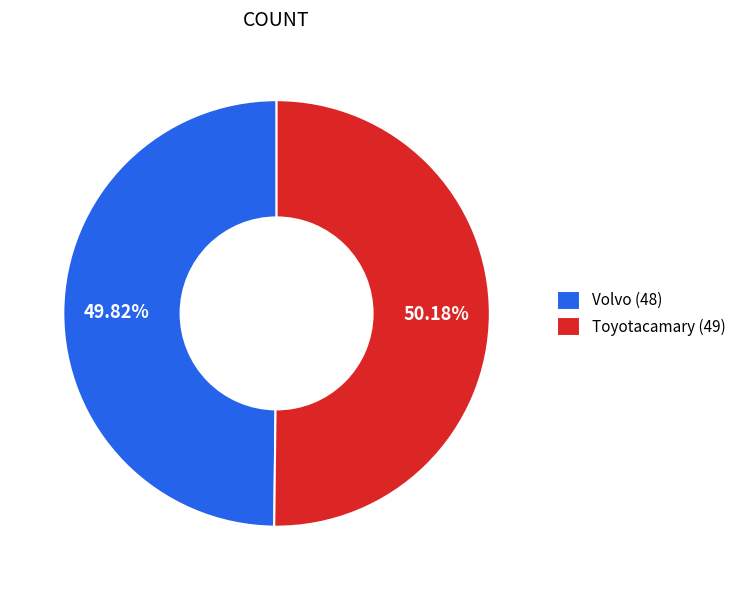

What portion of the pie excludes Toyotacamary (49)?

49.8%